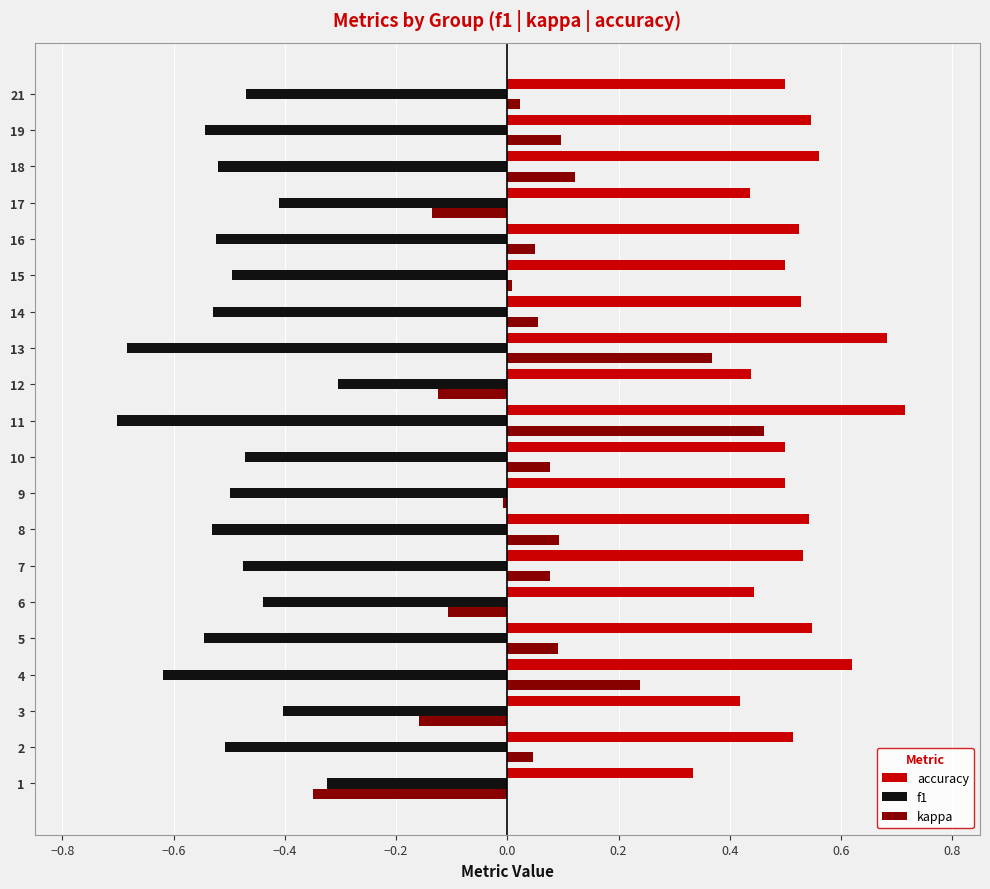

Rank the series at 5 from lowest to highest value.

f1, kappa, accuracy